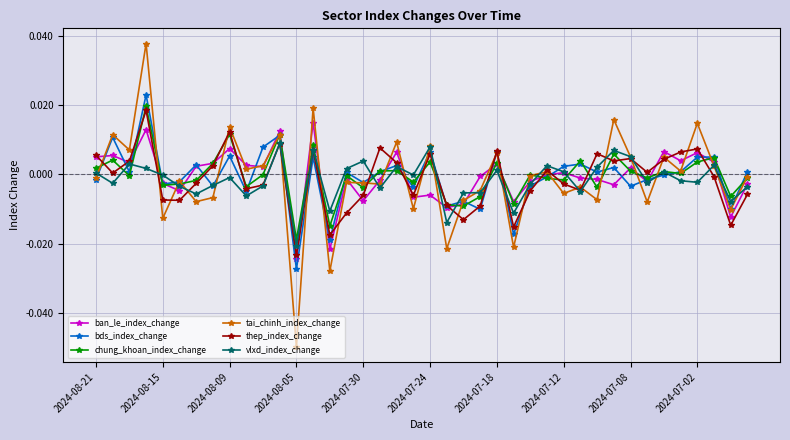

Which series has the widest spread of values?

tai_chinh_index_change